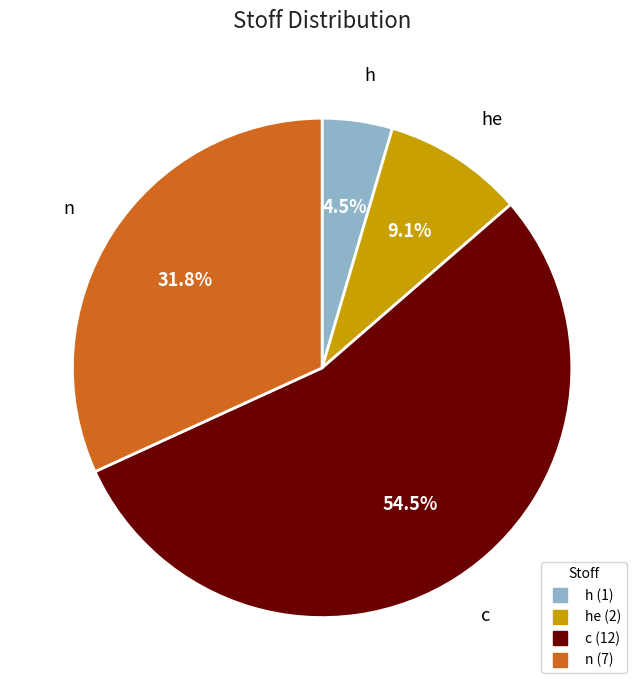

Is there any slice that represents more than half of the pie?

Yes